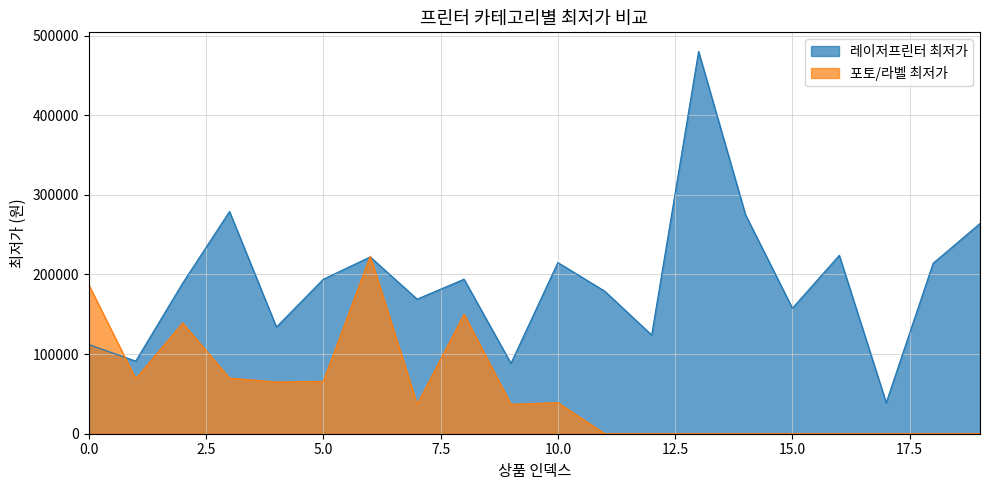

List the series in order of their peak value, lowest first.

포토/라벨 최저가, 레이저프린터 최저가